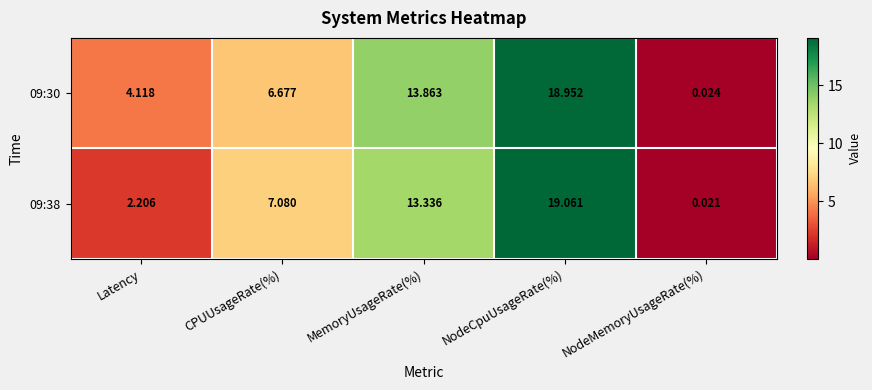

List the series in order of their peak value, lowest first.

09:30, 09:38